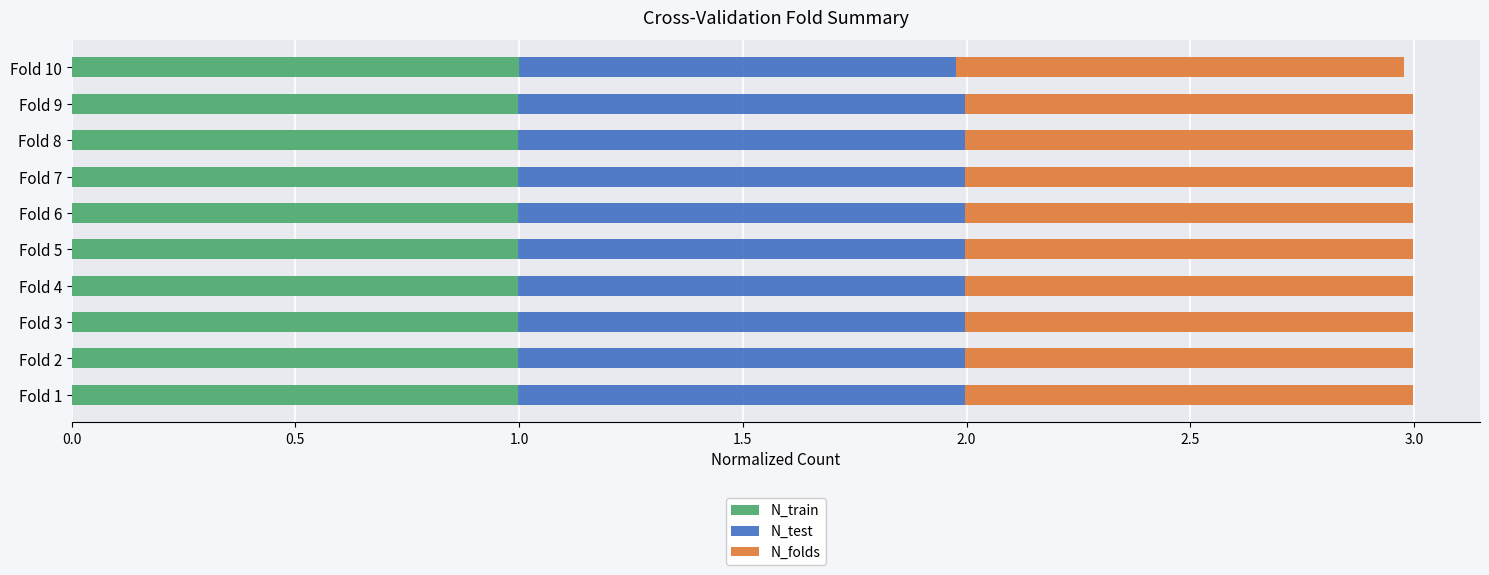

True or false: N_train has a value of 0.5 at Fold 4.

False